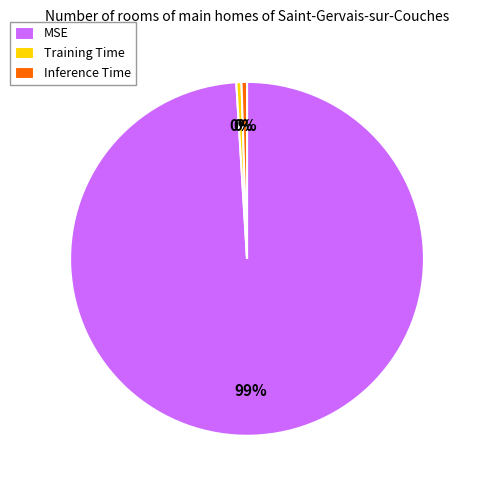

Is it true that MSE is 89% of the pie?

False